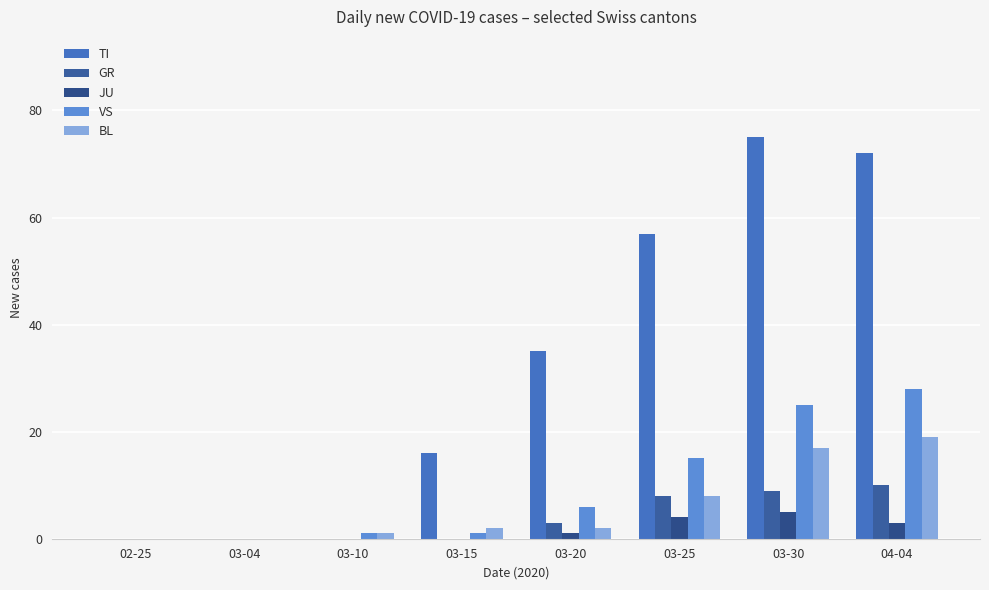

Which series has the widest spread of values?

TI